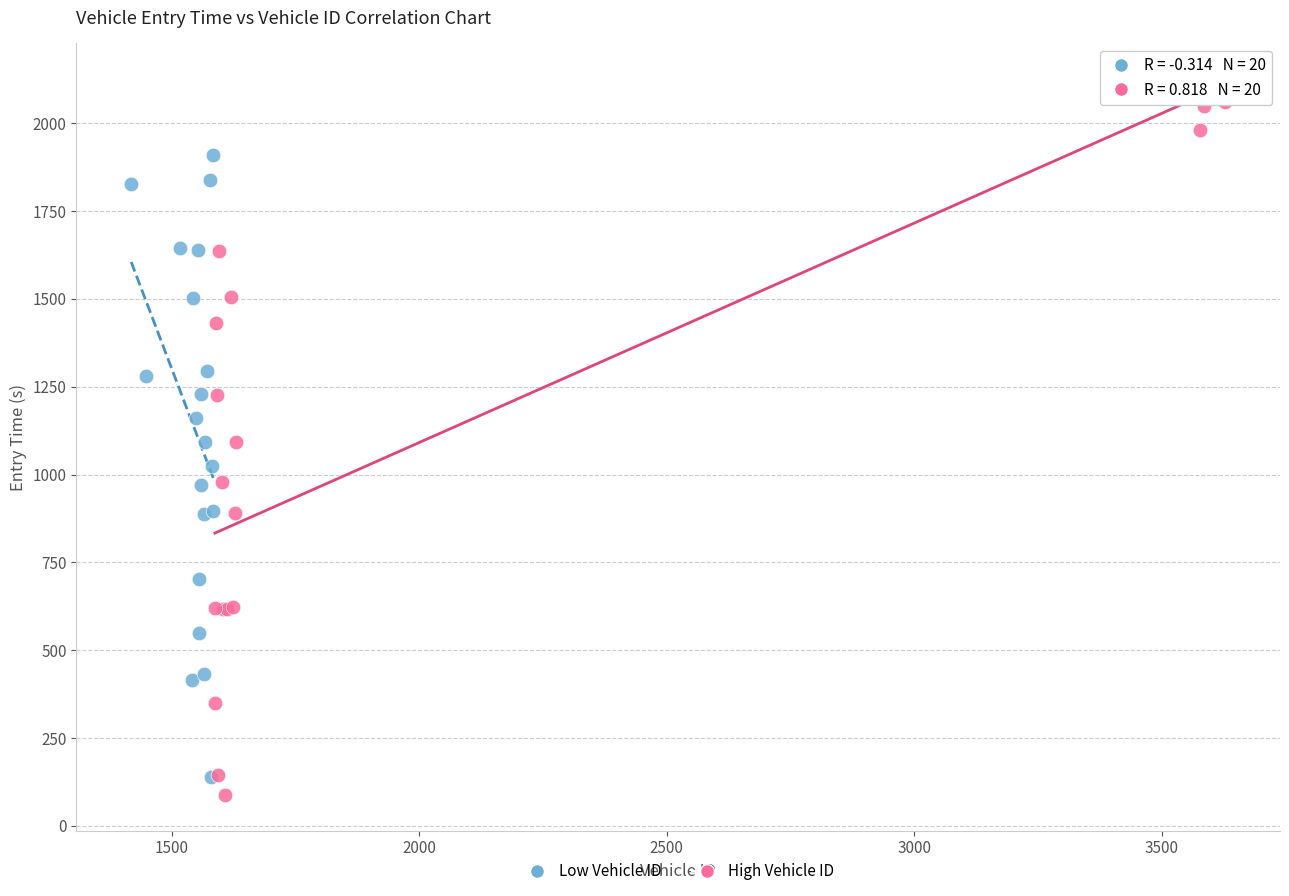

Which series has the largest Y range (max minus min)?

High Vehicle ID